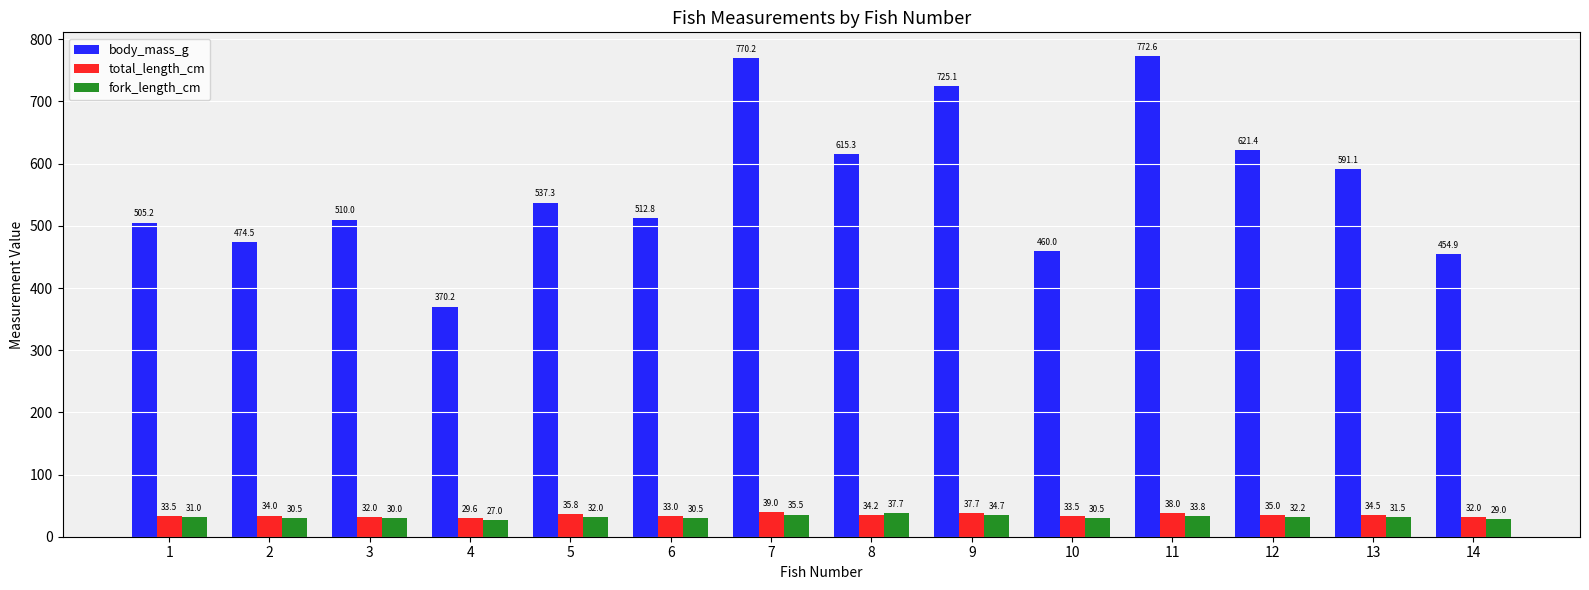

Which series has the widest spread of values?

body_mass_g